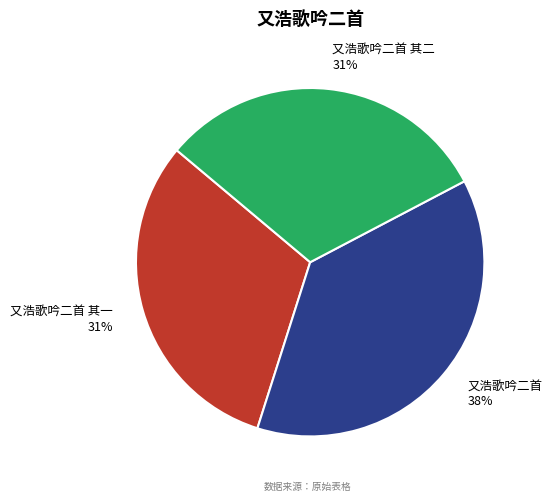

Which slice is the largest?

又浩歌吟二首